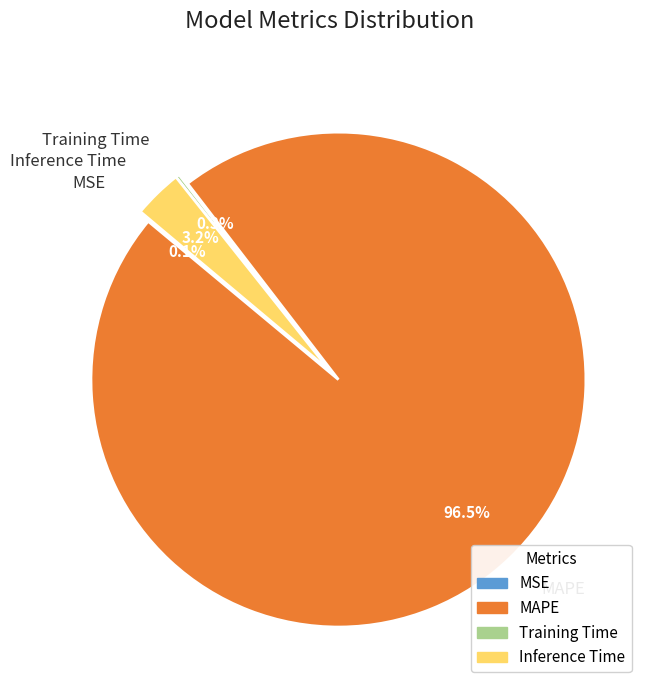

Which slice is the largest?

MAPE